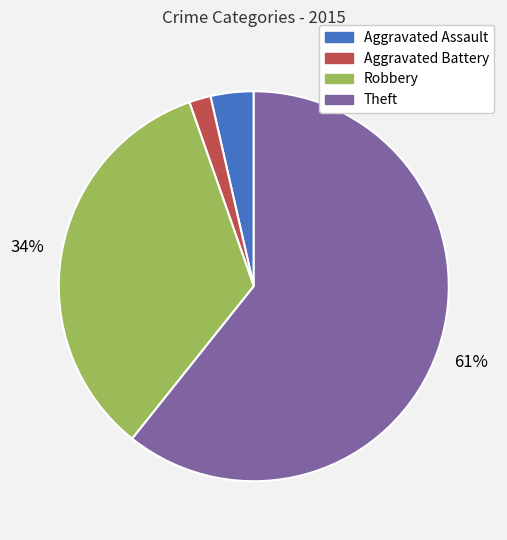

Between Aggravated Battery and Theft, which is larger?

Theft